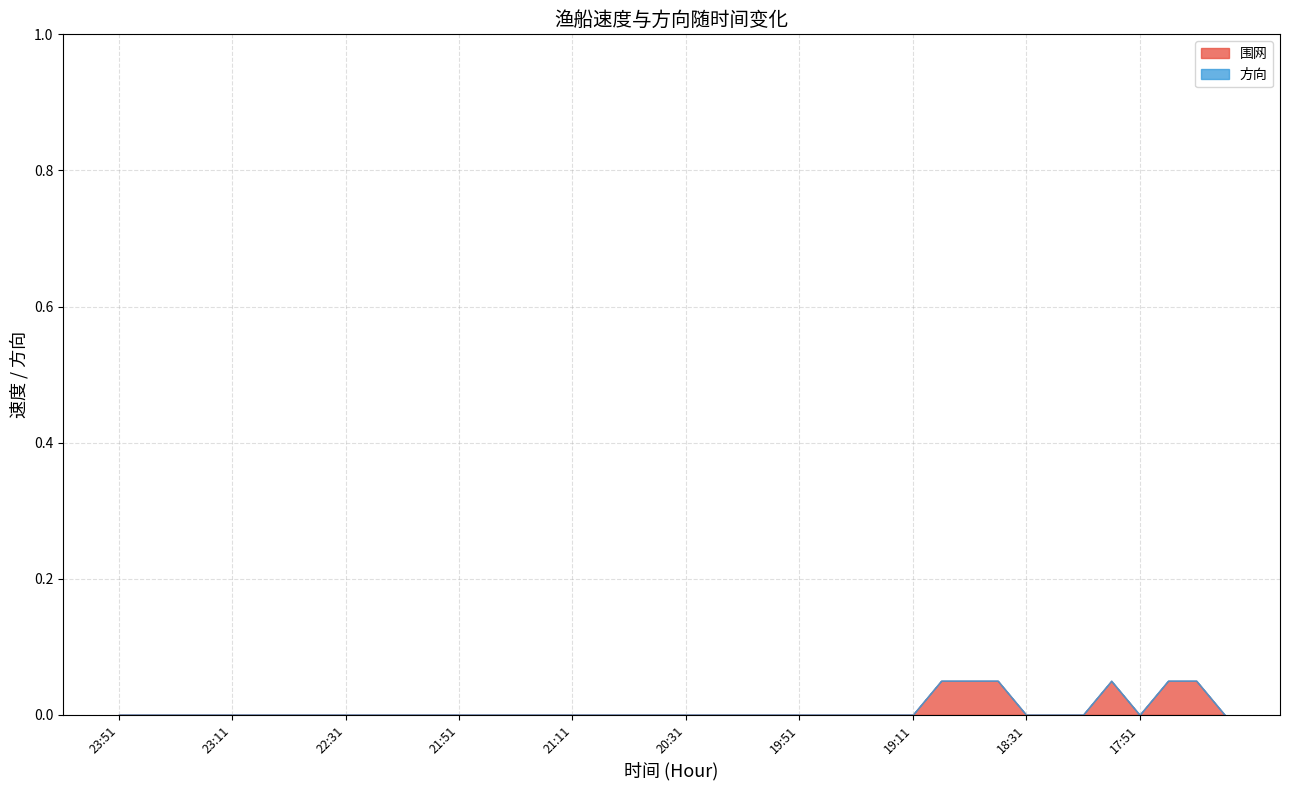

What is the label of the 8th point from the left?

22:41